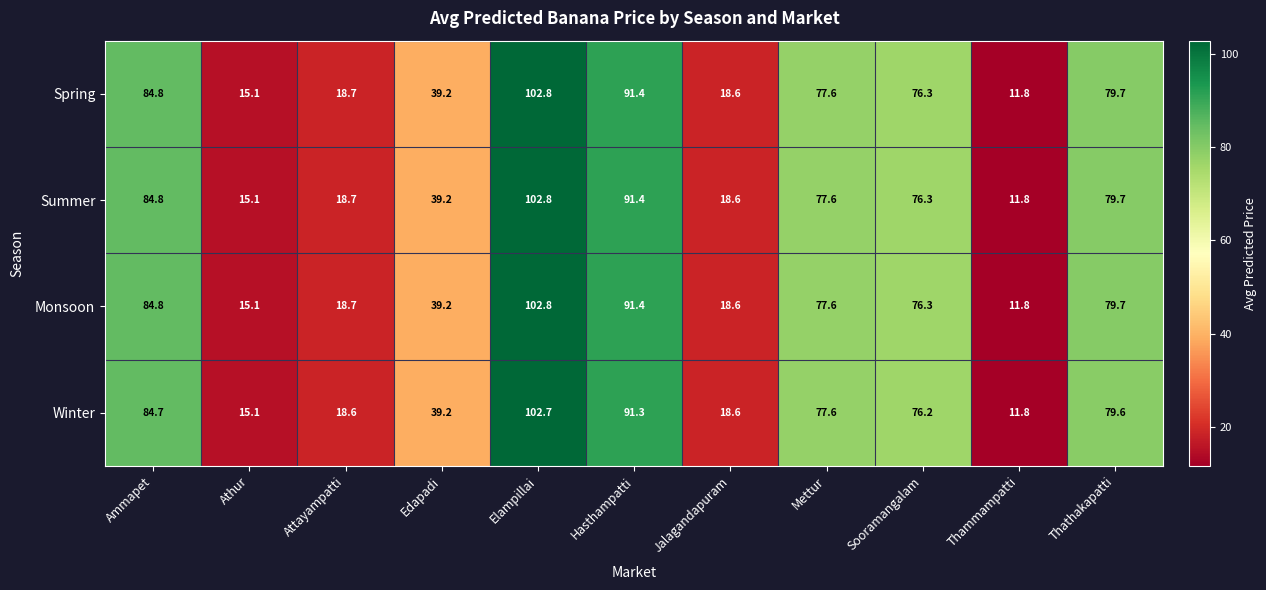

At which category is the sum across all series the highest?

Elampillai